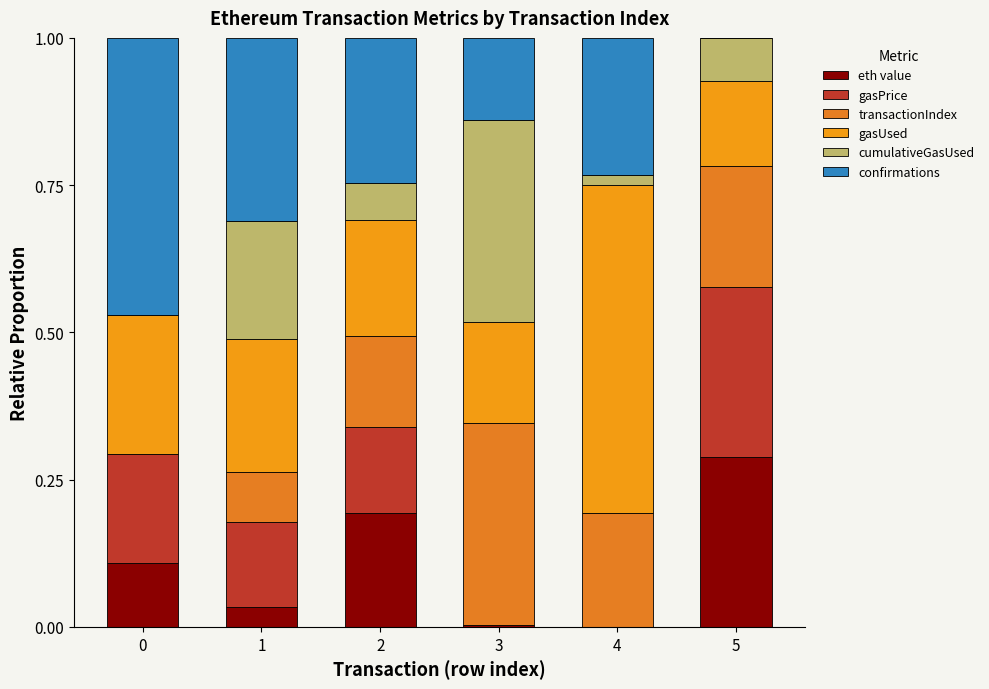

What is the total value across all series at 5?

1.0